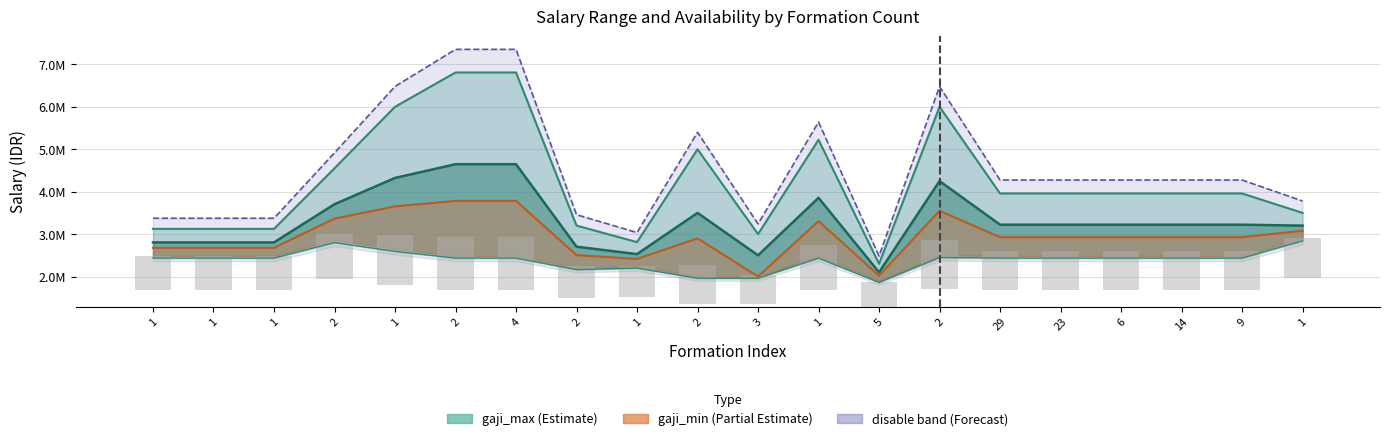

Which series has the largest total across all categories?

gaji_max